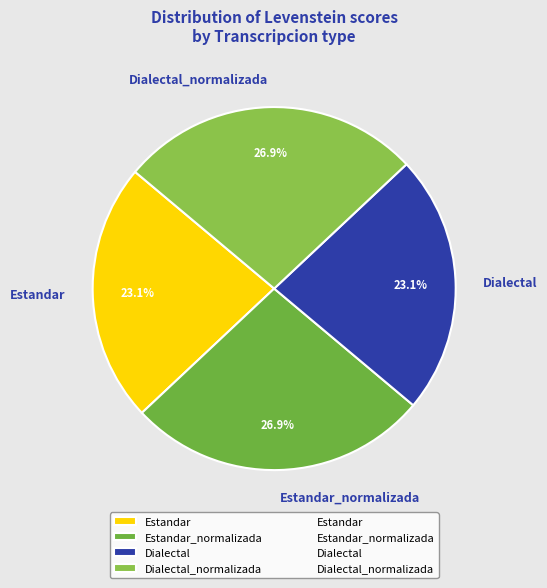

Count the number of slices in the pie.

4